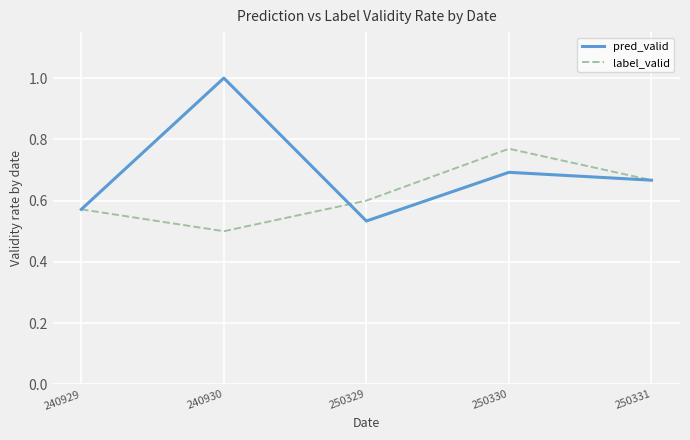

What is the maximum value shown in the chart?

1.0